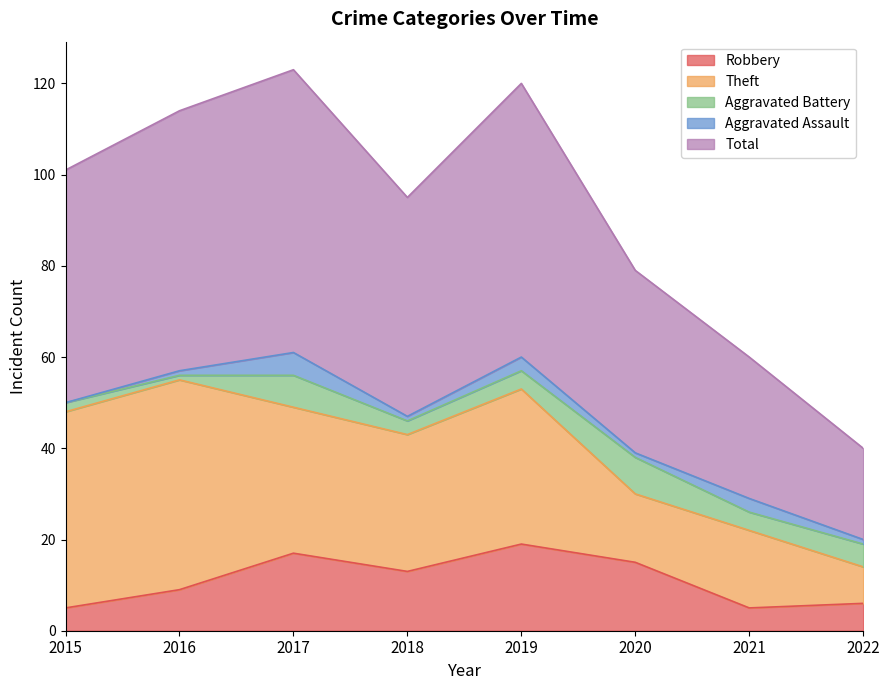

How many lines are shown in the chart?

5